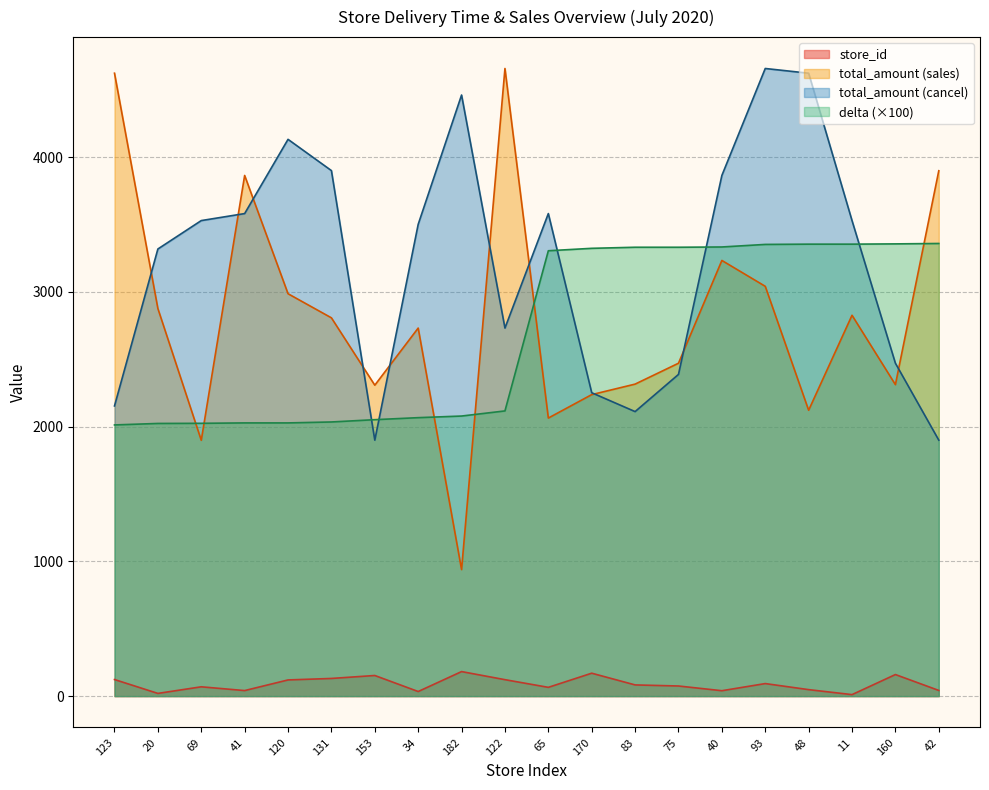

What is the total value across all series at 34?

8335.0